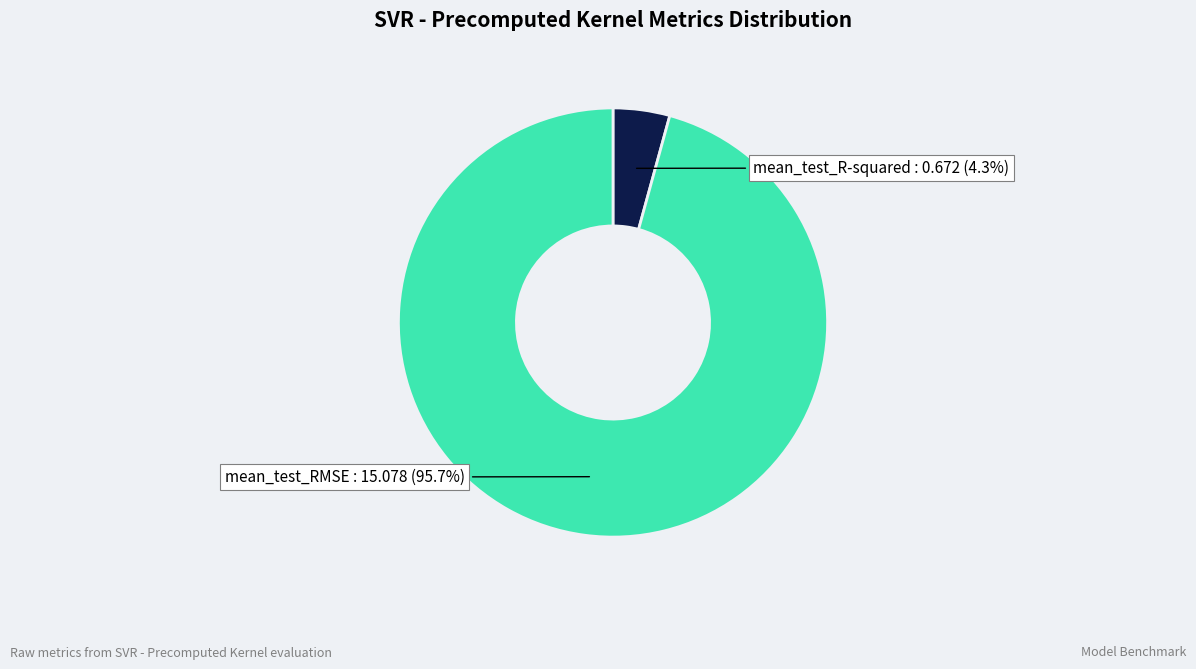

Rank the categories by value from highest to lowest.

mean_test_RMSE, mean_test_R-squared